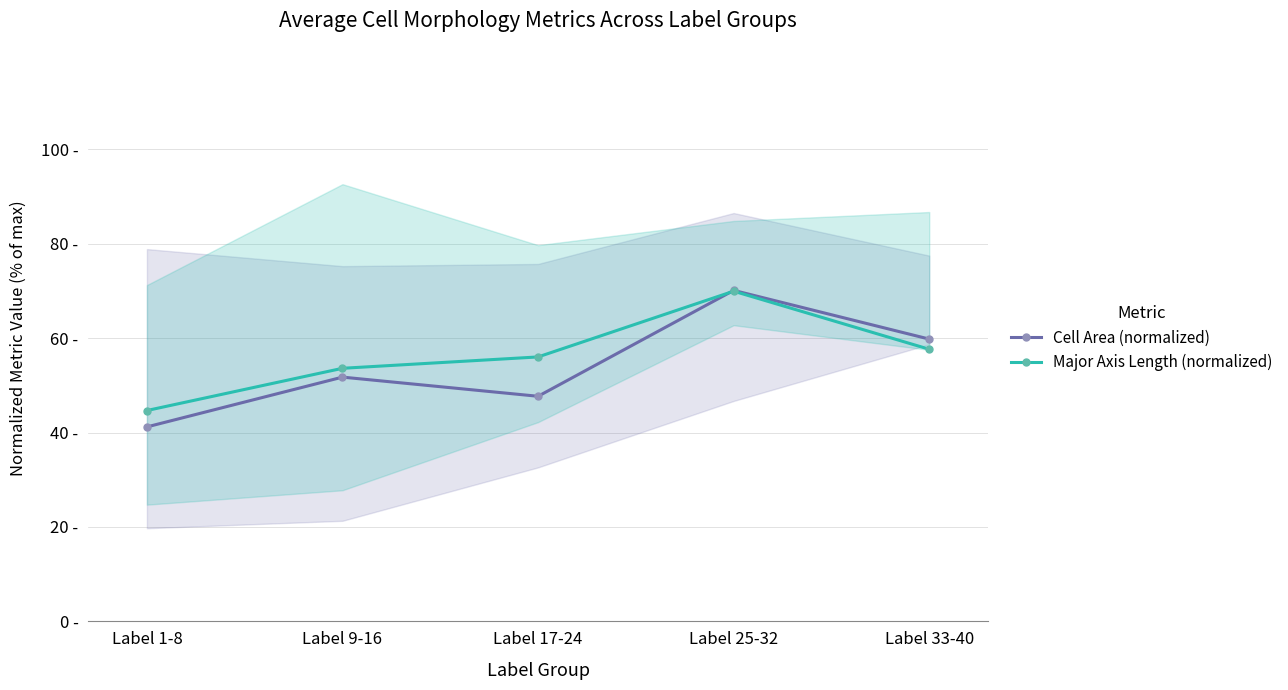

How many data points in Cell Area (normalized) are less than 51?

2